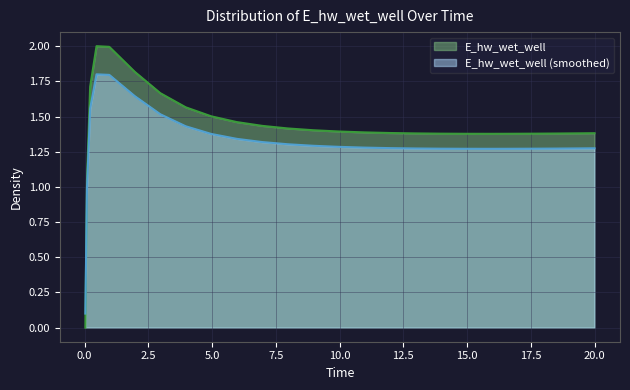

What is the difference between the maximum and second lowest values?

1.0